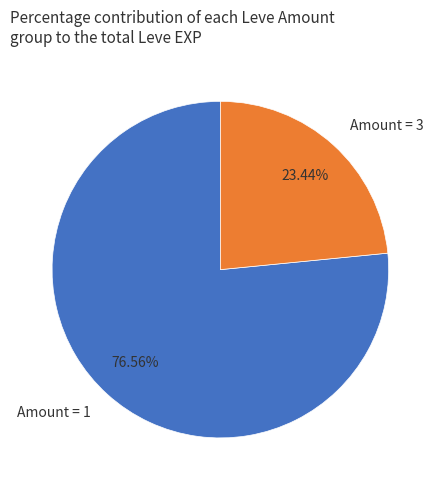

Which has a higher value, Amount = 3 or Amount = 1?

Amount = 1